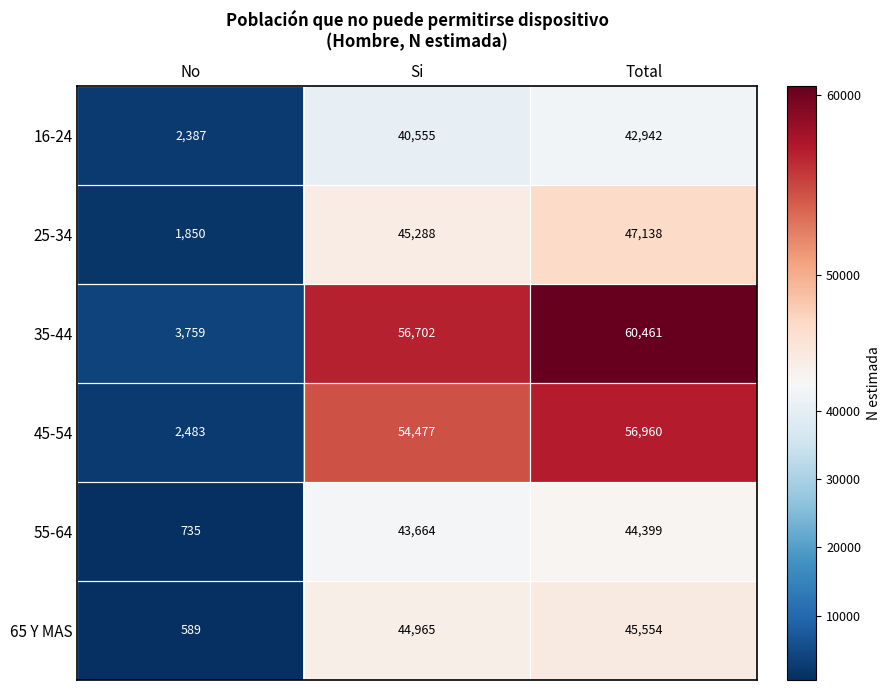

Which series has the widest spread of values?

35-44